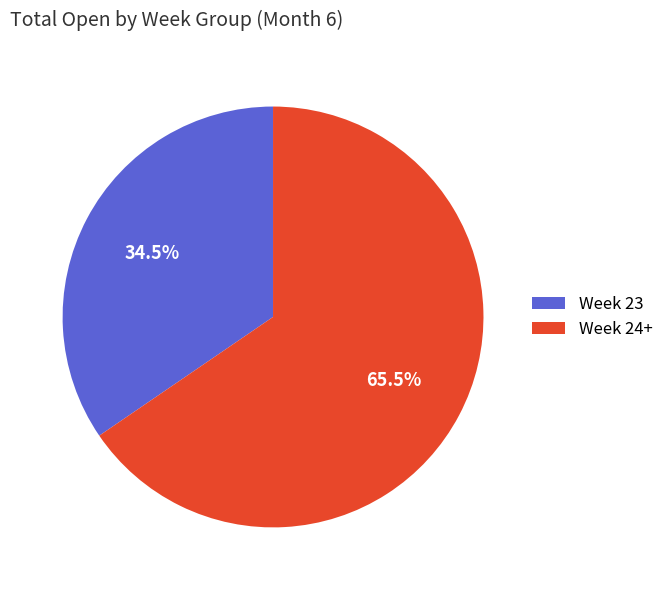

Between Week 24+ and Week 23, which is larger?

Week 24+